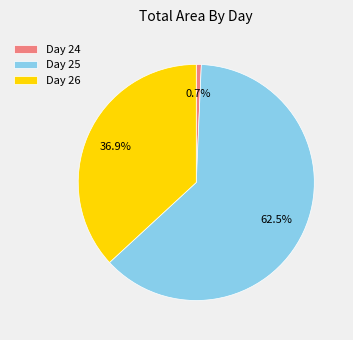

What is the total percentage of Day 25 and Day 26?

99.3%